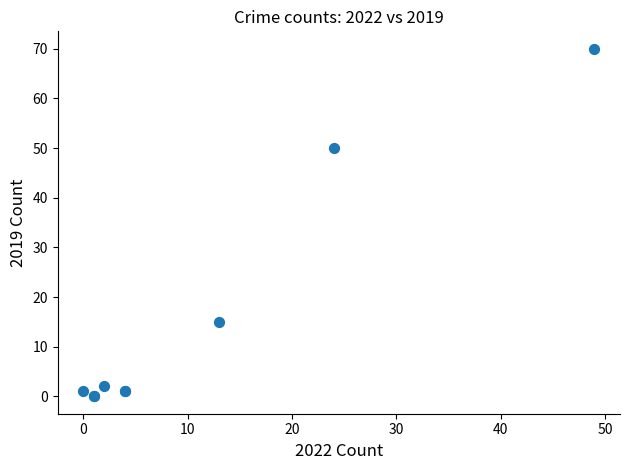

What Y value in the scatter plot is closest to 35?

50